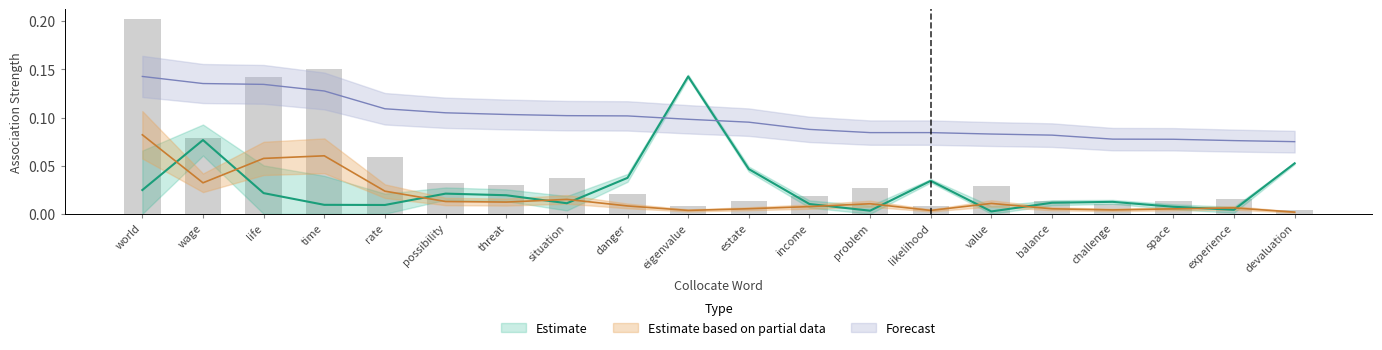

The DeltaP2 series shows 0.0 at value. True or false?

False